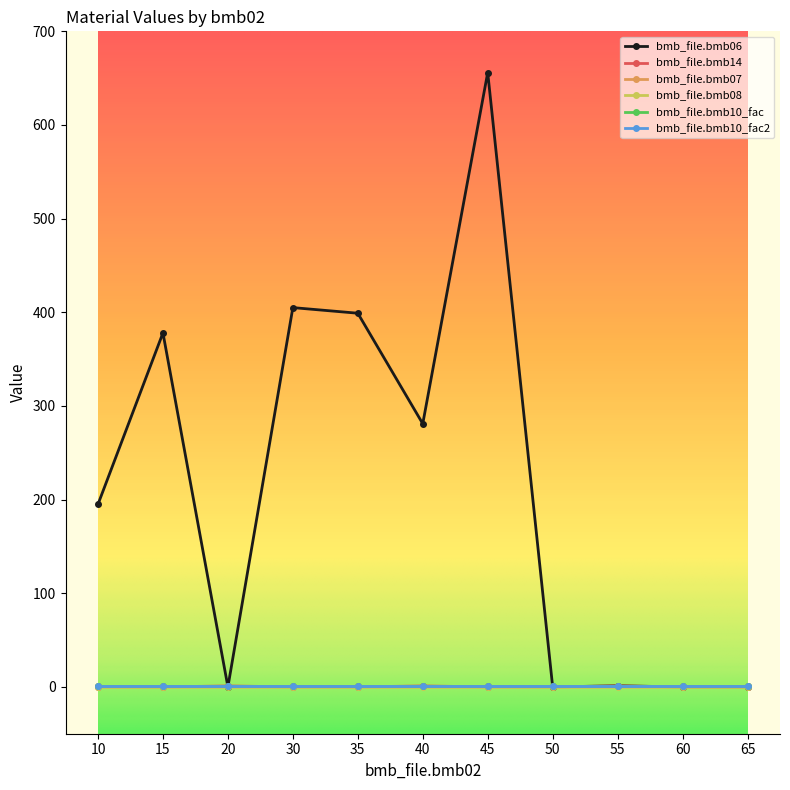

What is the maximum value for bmb_file.bmb14?

1.0